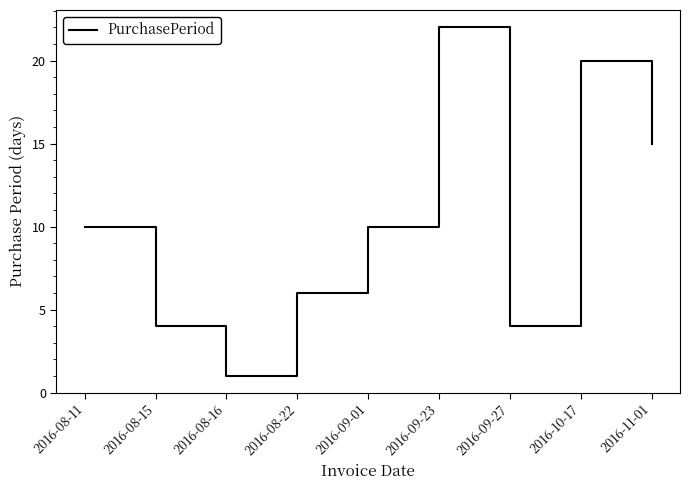

True or false: the data shows 1 at 2016-08-16.

True